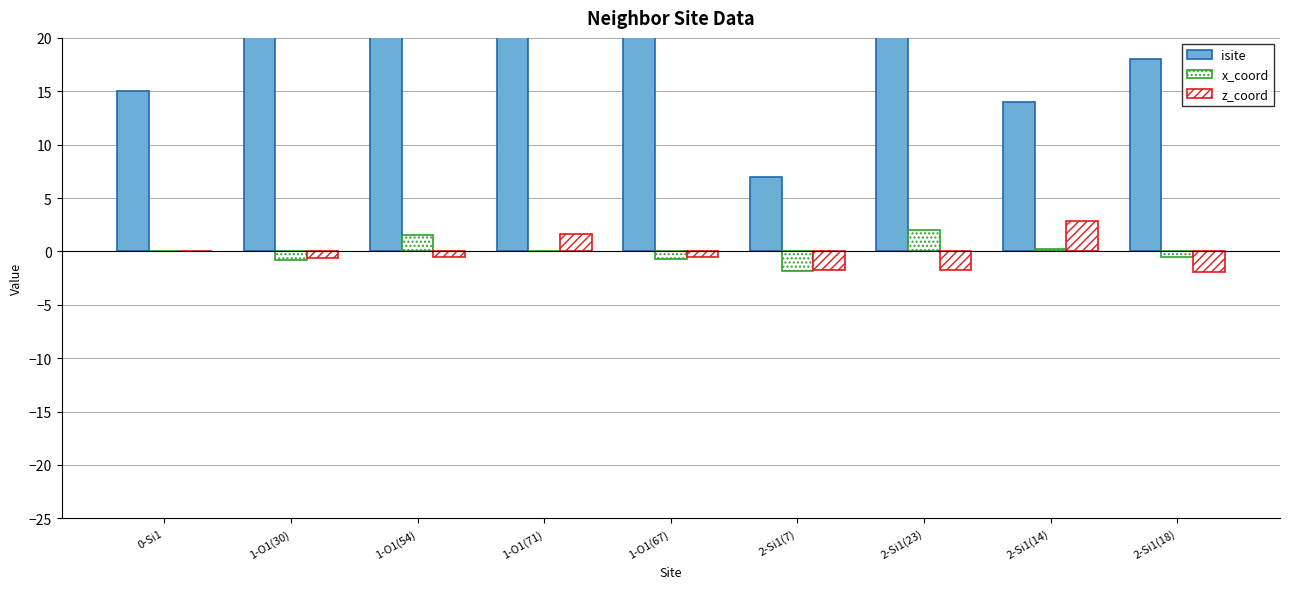

What are all the series names shown in the legend?

isite, x_coord, z_coord